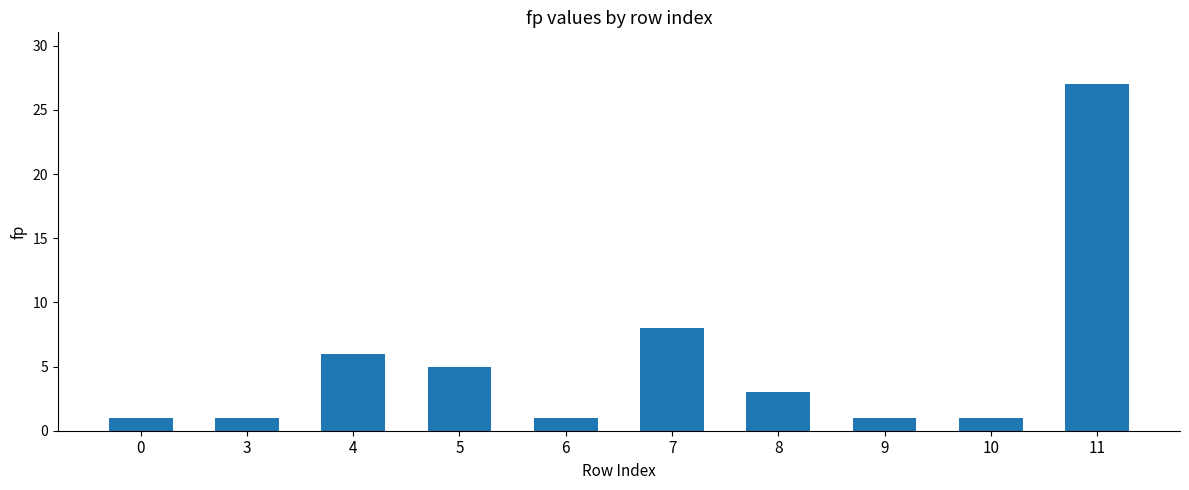

What is the ratio of the value at 9 to the value at 3?

1.0